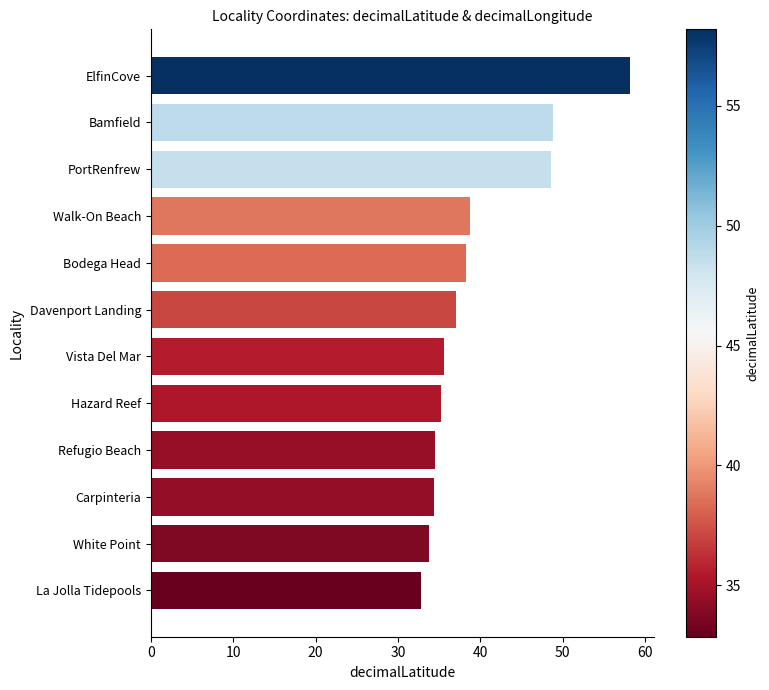

Which label corresponds to the smallest value in the chart?

La Jolla Tidepools